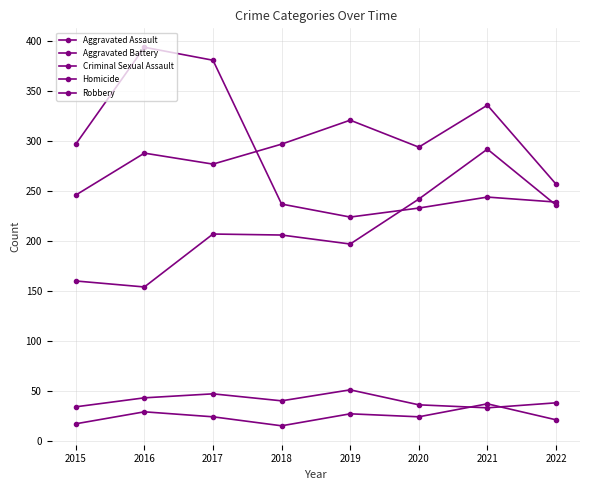

What is the sum of the Aggravated Battery values at 2019 and 2020?

615